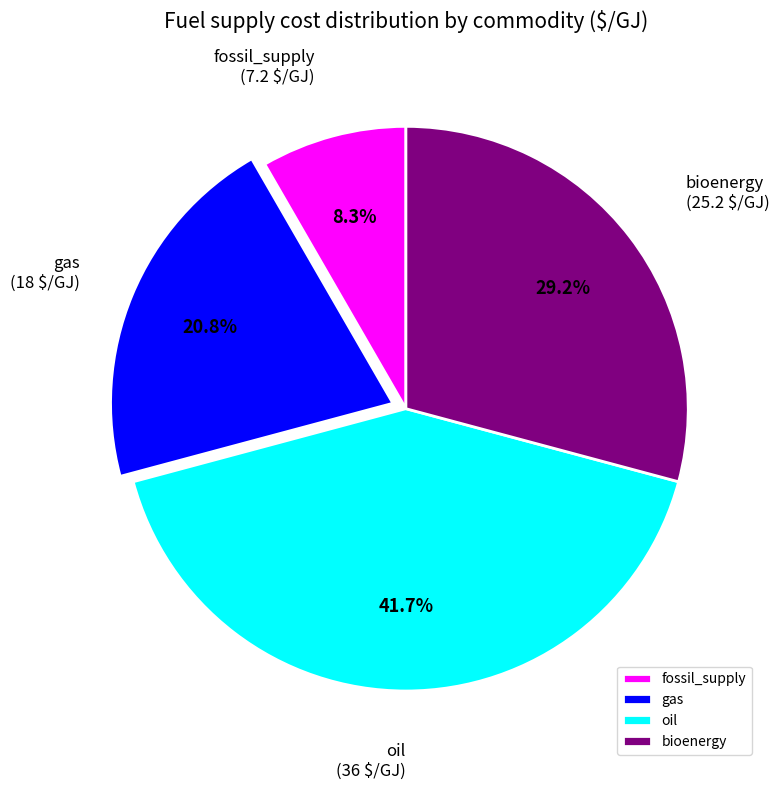

Which slice is the largest?

oil